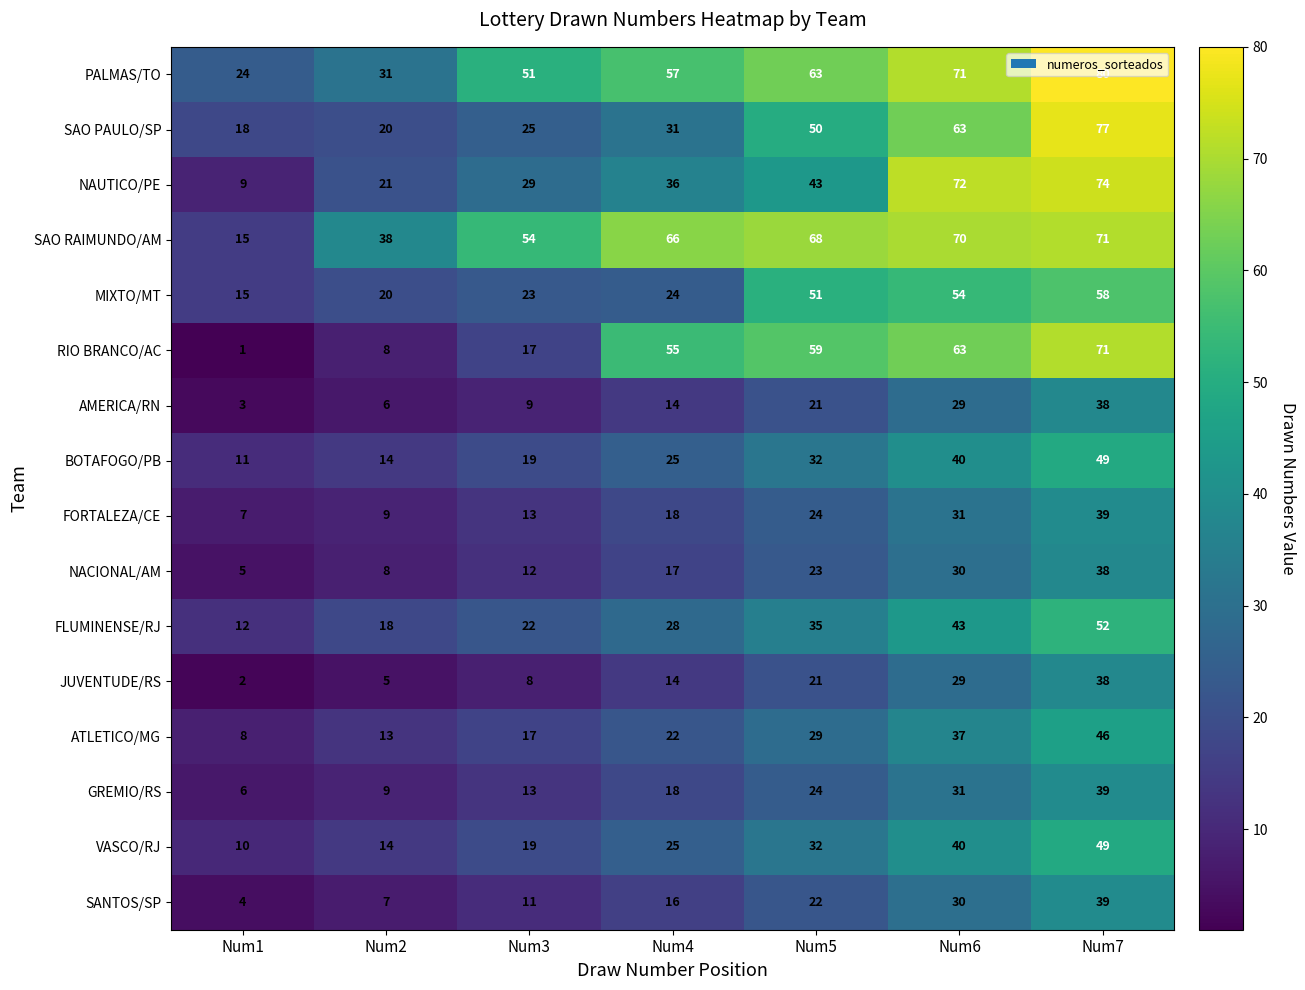

What is the average value of the GREMIO/RS series?

20